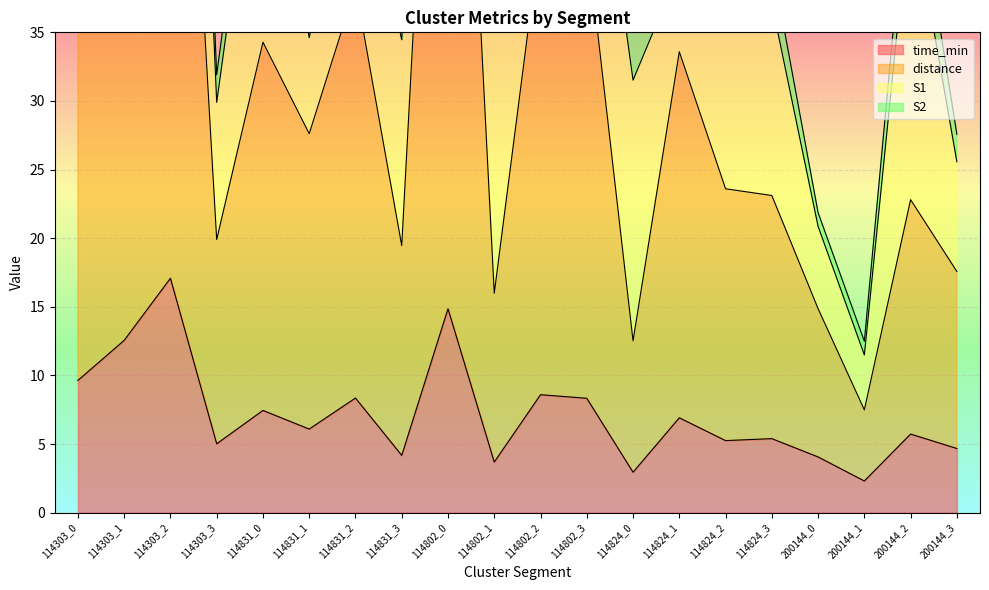

At which category does the chart reach its minimum across all series?

200144_1